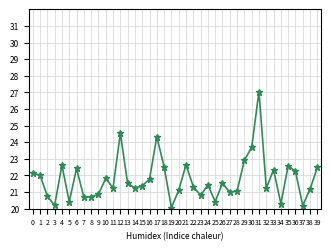

Approximately how many times larger is the value at 36 compared to 0?

1.0